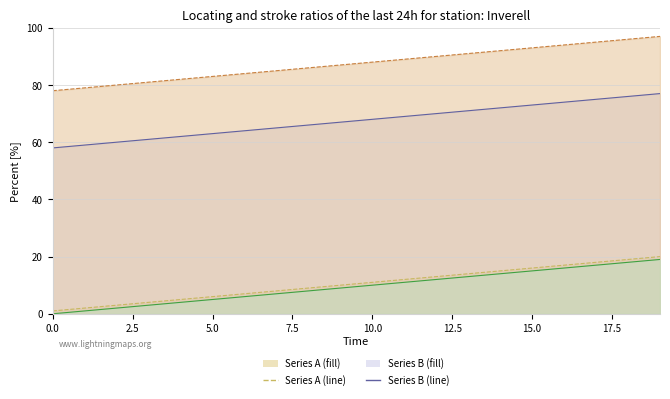

True or false: Series D has a value of 19 at 19.

True